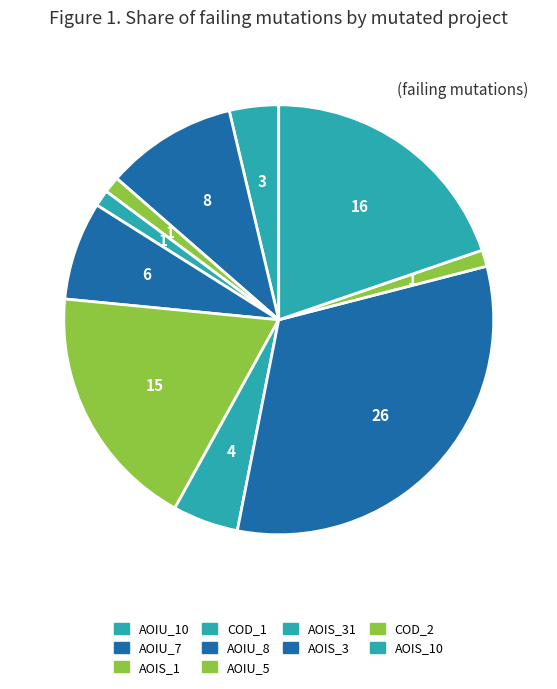

Count the number of slices in the pie.

10